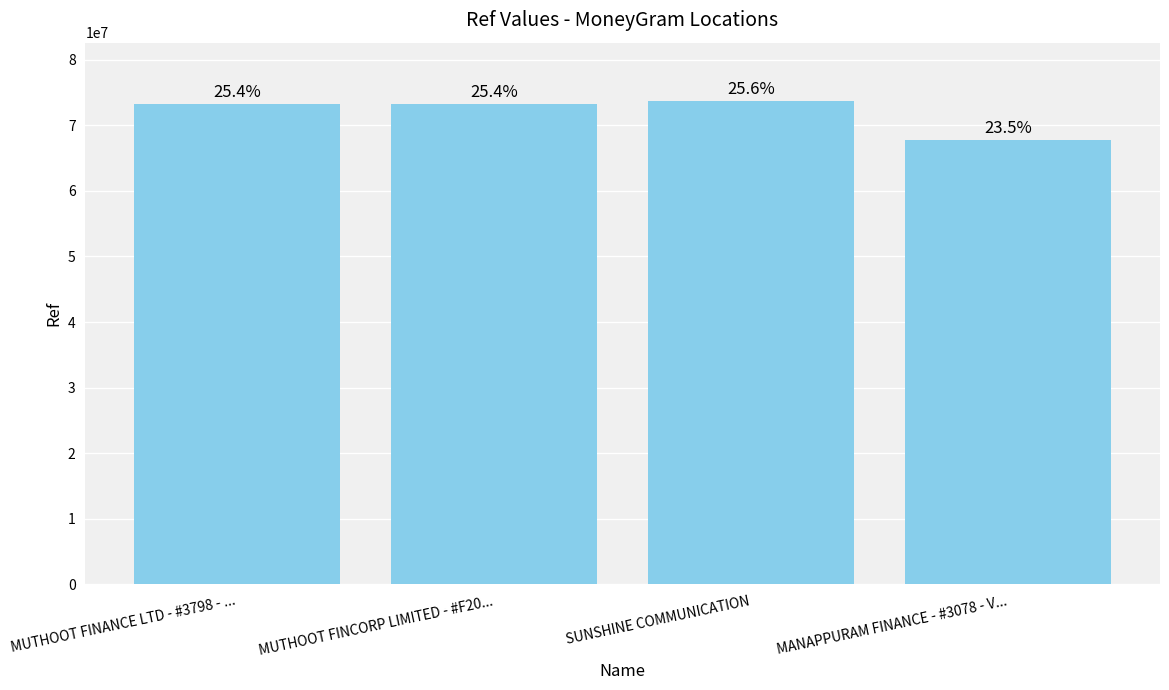

Are the bars horizontal?

No